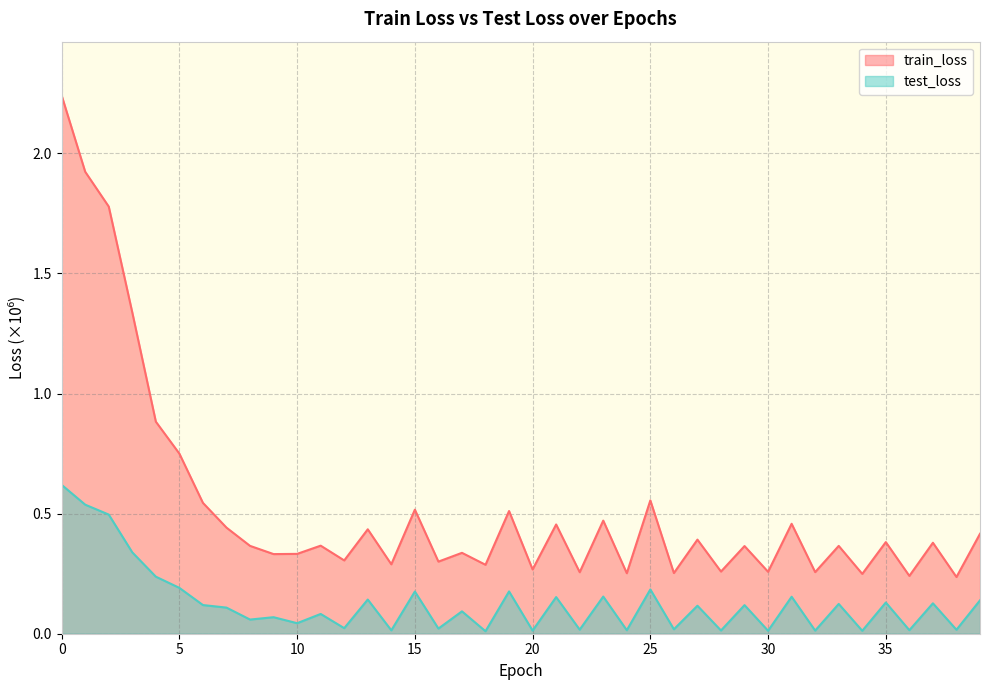

True or false: test_loss and train_loss intersect in this chart.

False